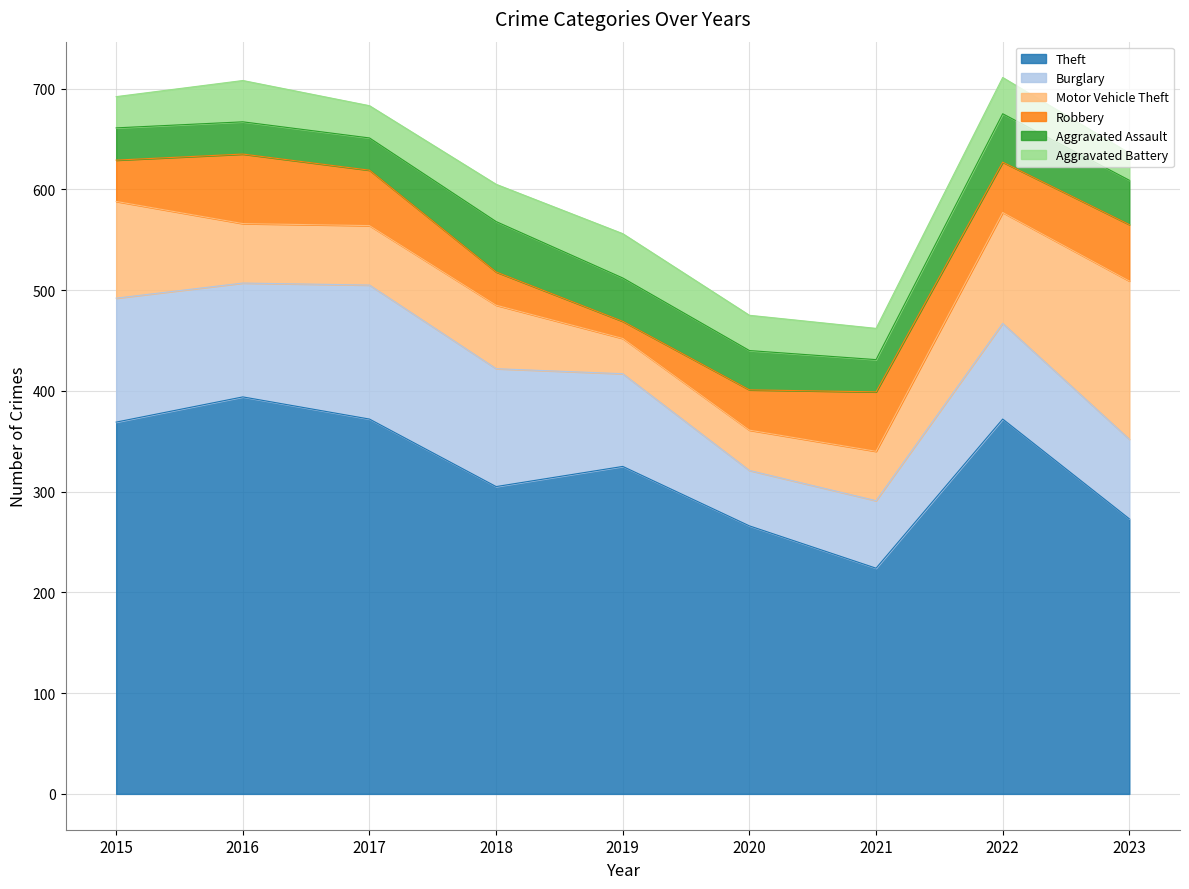

Which category has the lowest value in the Robbery series?

2019